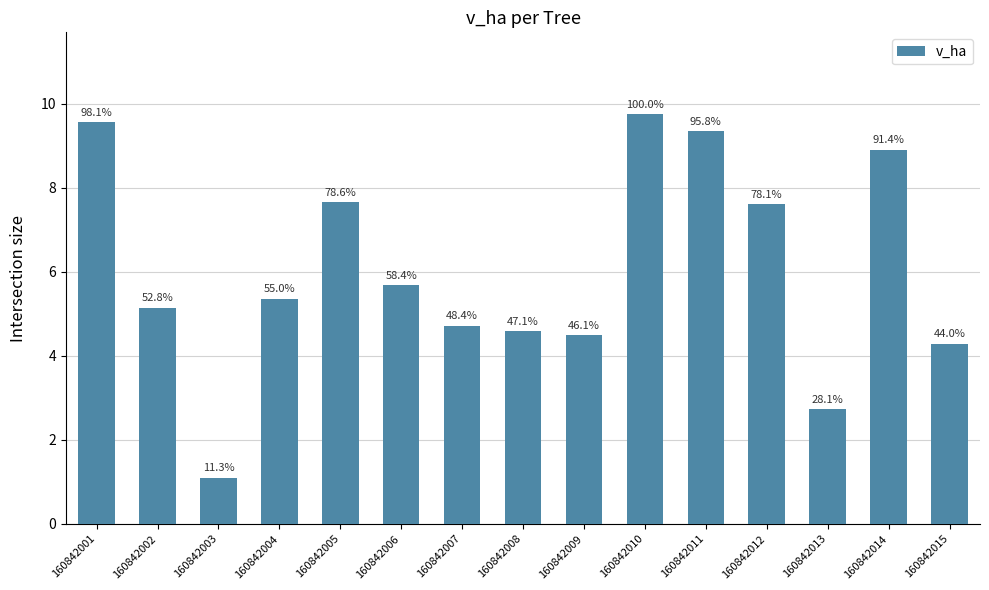

What is the difference between the maximum and second lowest values?

7.0